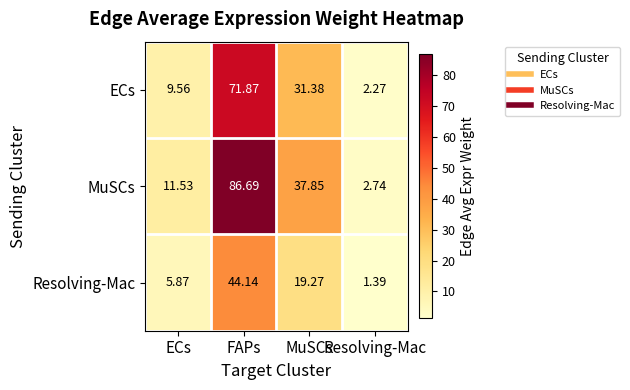

Between ECs and FAPs, which series saw the biggest shift?

MuSCs